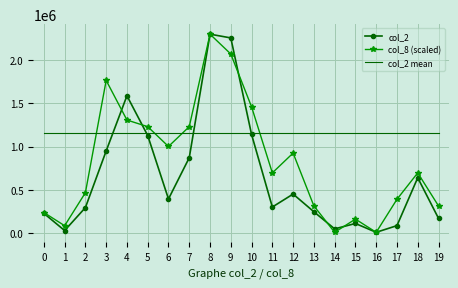

What is the maximum value shown in the chart?

2293490.0